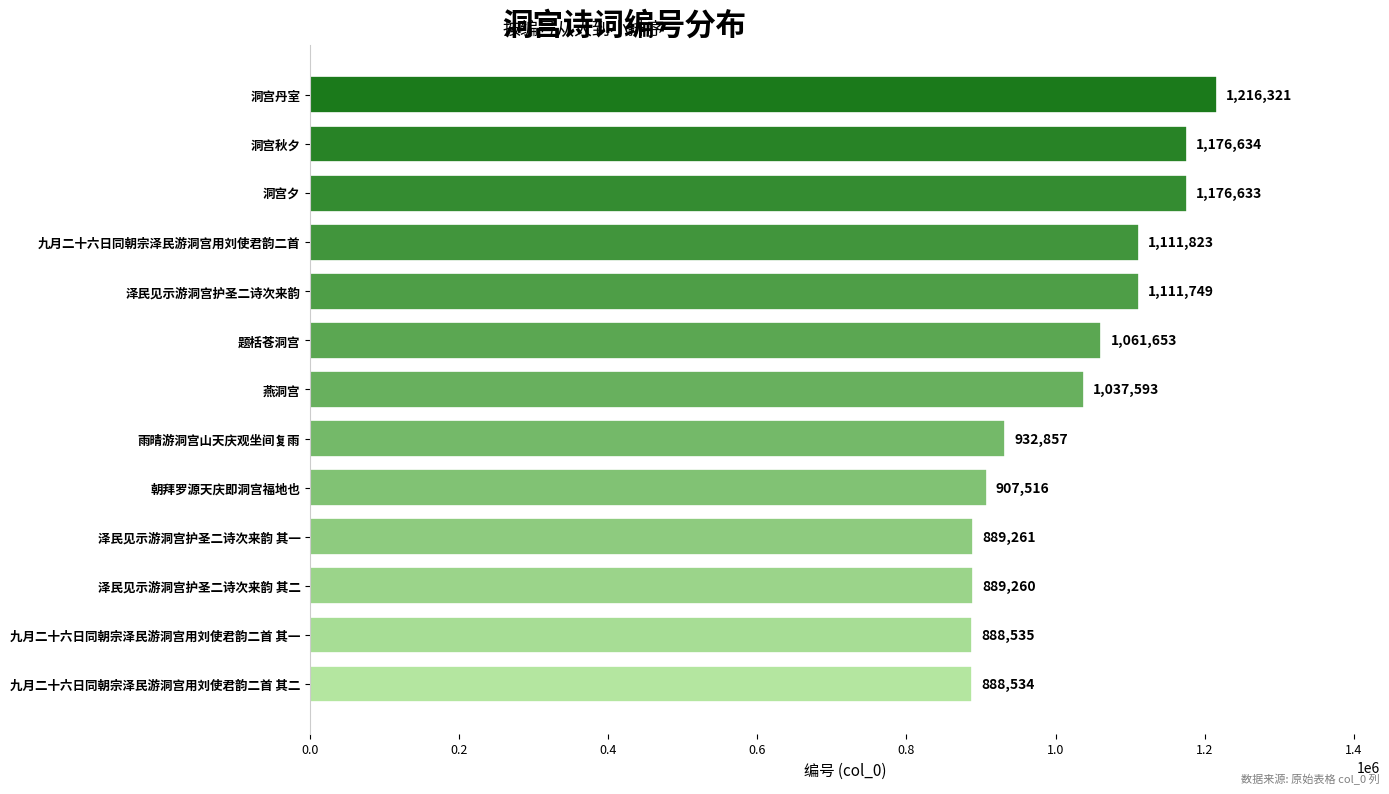

Where is the data nearest to the value 1052427?

题栝苍洞宫